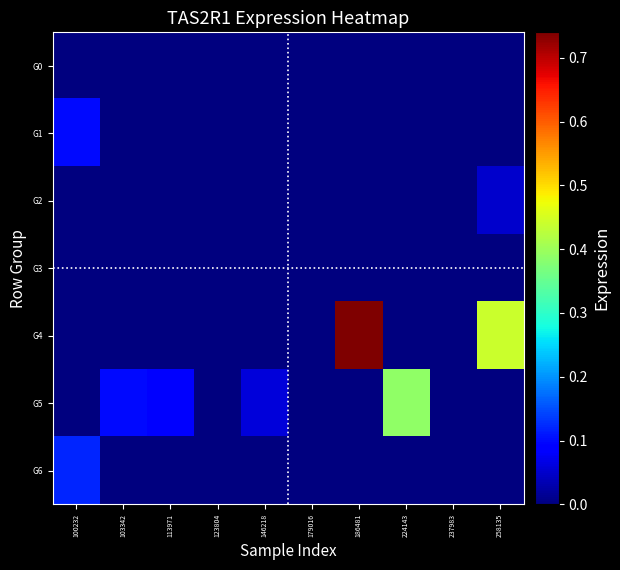

Between 103342 and 237983, which is larger?

103342